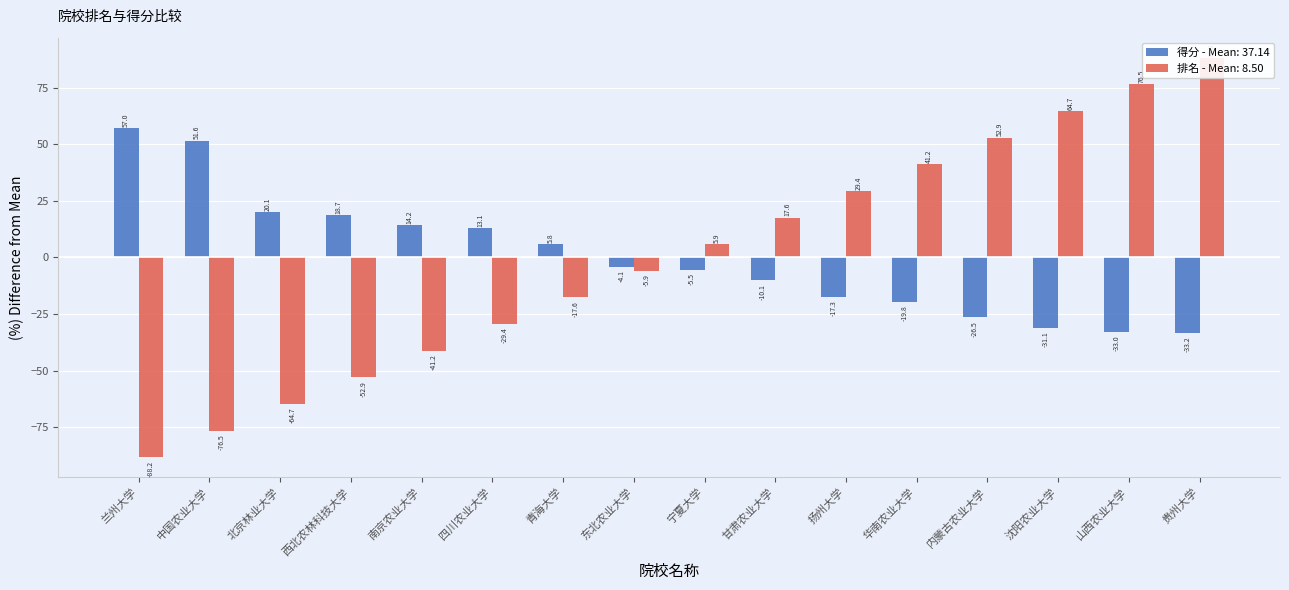

List the labels in order of 得分 value, smallest first.

贵州大学, 山西农业大学, 沈阳农业大学, 内蒙古农业大学, 华南农业大学, 扬州大学, 甘肃农业大学, 宁夏大学, 东北农业大学, 青海大学, 四川农业大学, 南京农业大学, 西北农林科技大学, 北京林业大学, 中国农业大学, 兰州大学